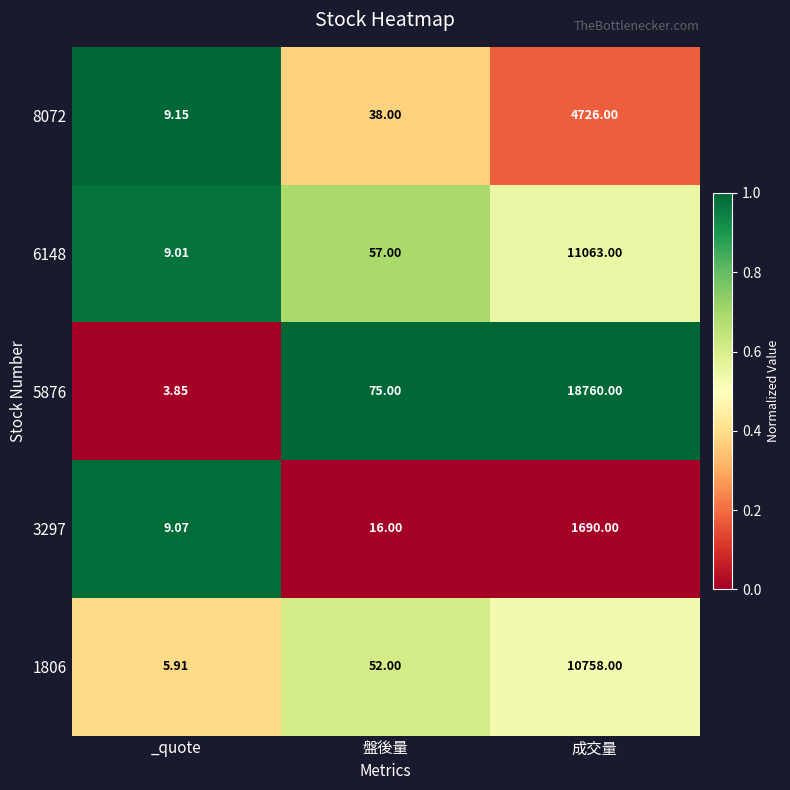

What is the total value across all series at _quote?

37.0